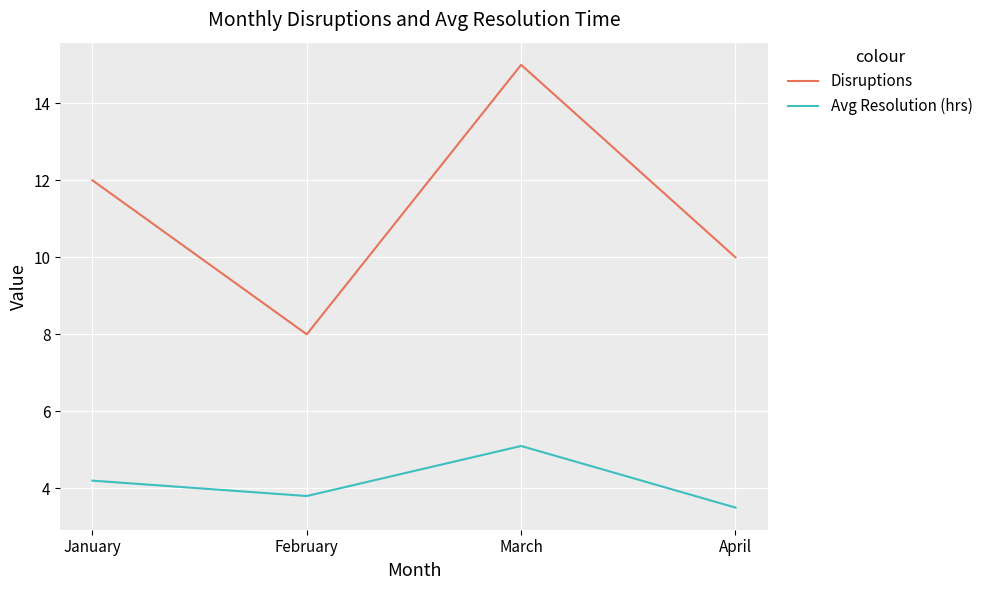

What is the lowest value of the Avg Resolution (hrs) series?

3.5